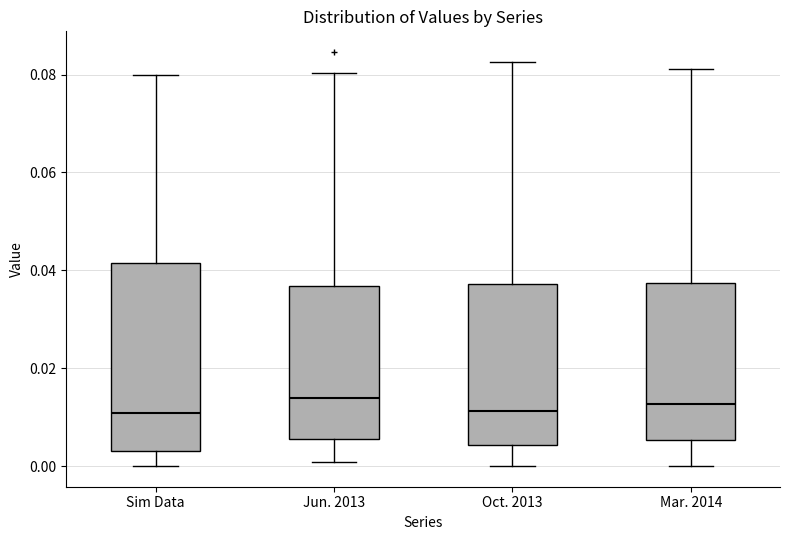

Where does the median line of the box for Jun. 2013 sit on the y-axis? The values are not printed on the chart, so give them approximately, as read against the axis.

0.014